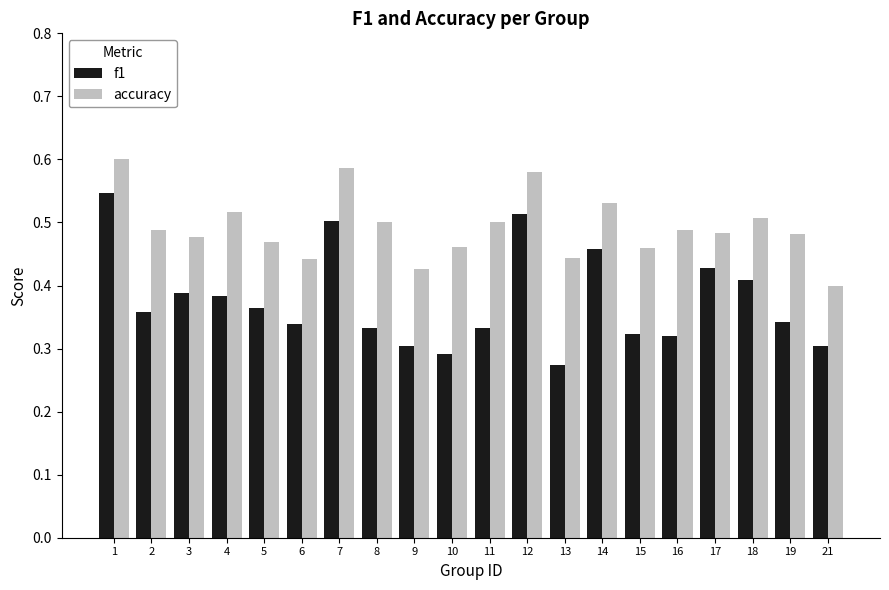

How many distinct data groups are displayed?

2